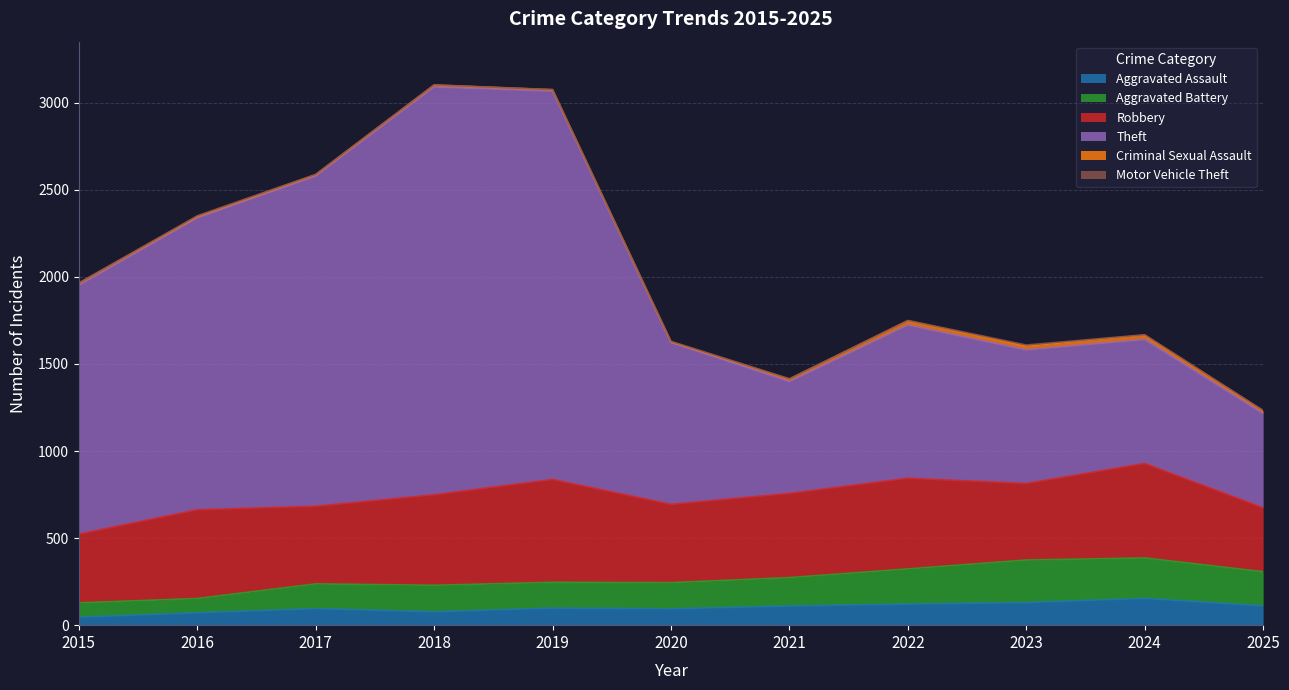

How many interior local valleys does the Aggravated Battery series have?

2